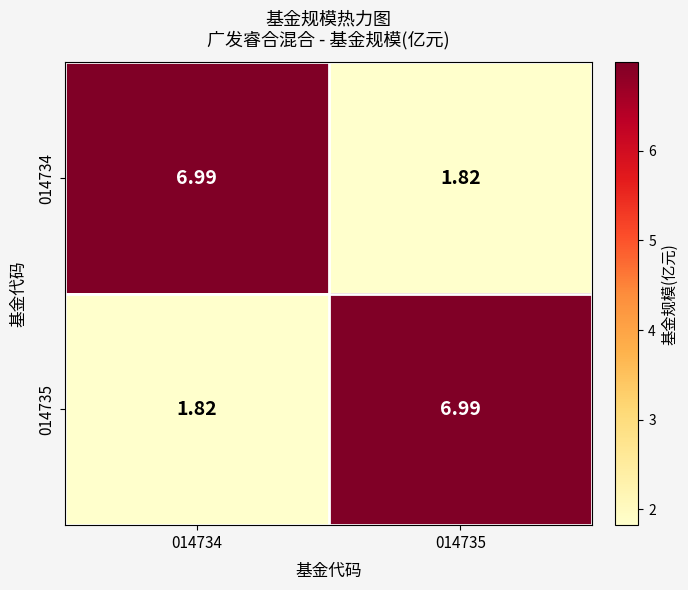

Is the value of 014735 at 014734 greater than the value of 014734 at 014734?

No